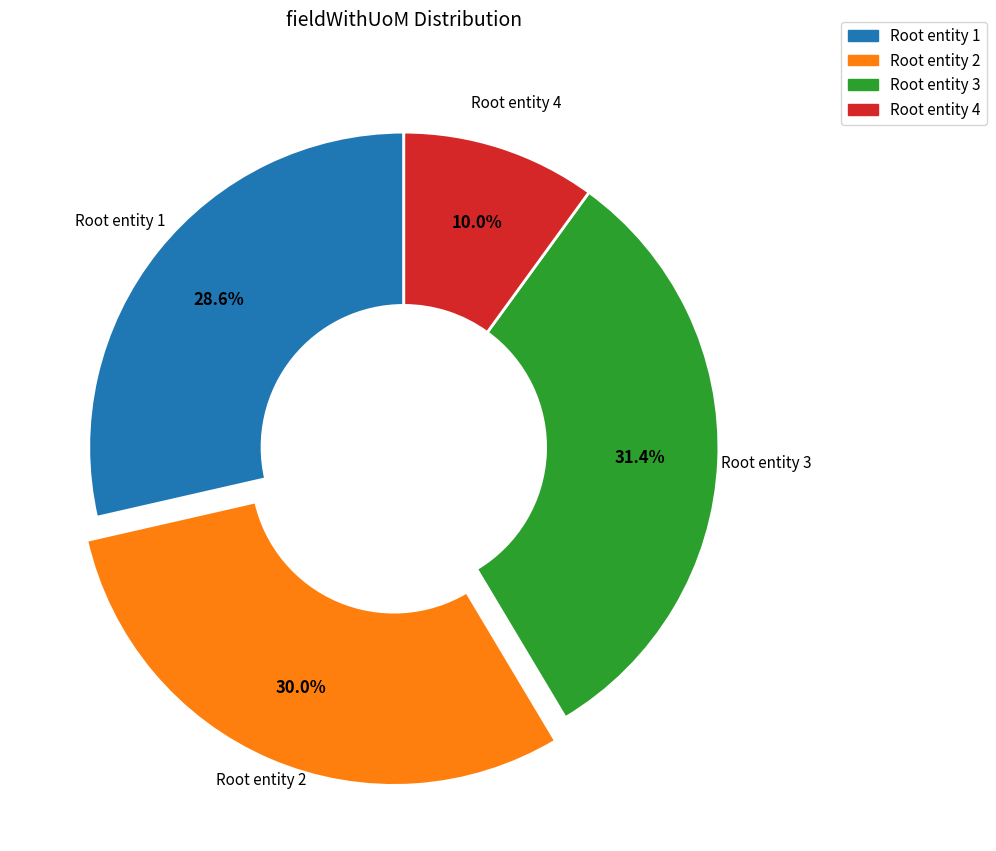

To the nearest percent, what is the difference between the Root entity 1 and Root entity 3 slice percentages?

3%